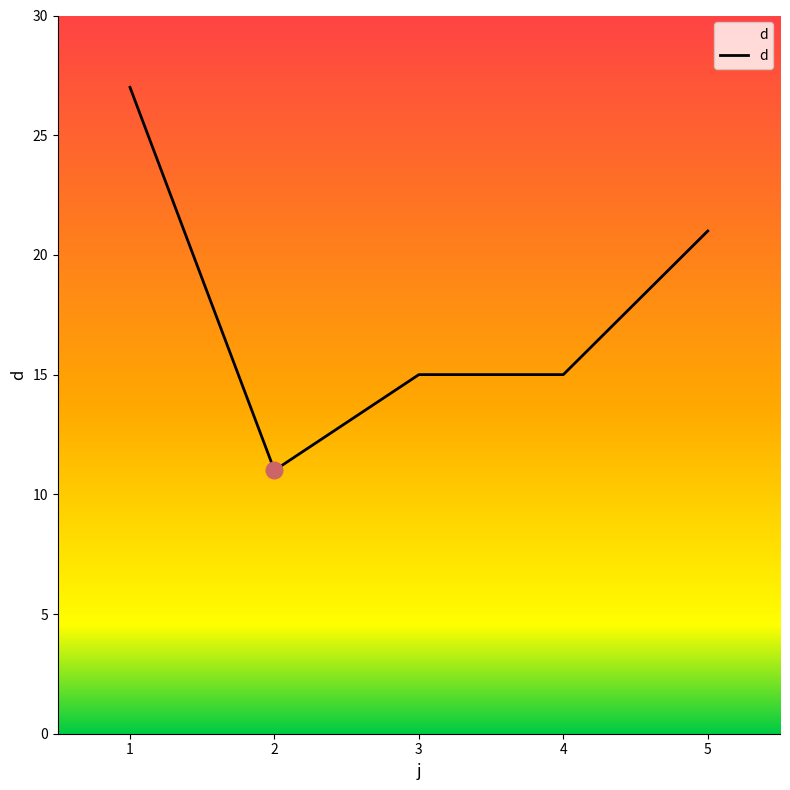

Count the values in the range 15 to 21.

3